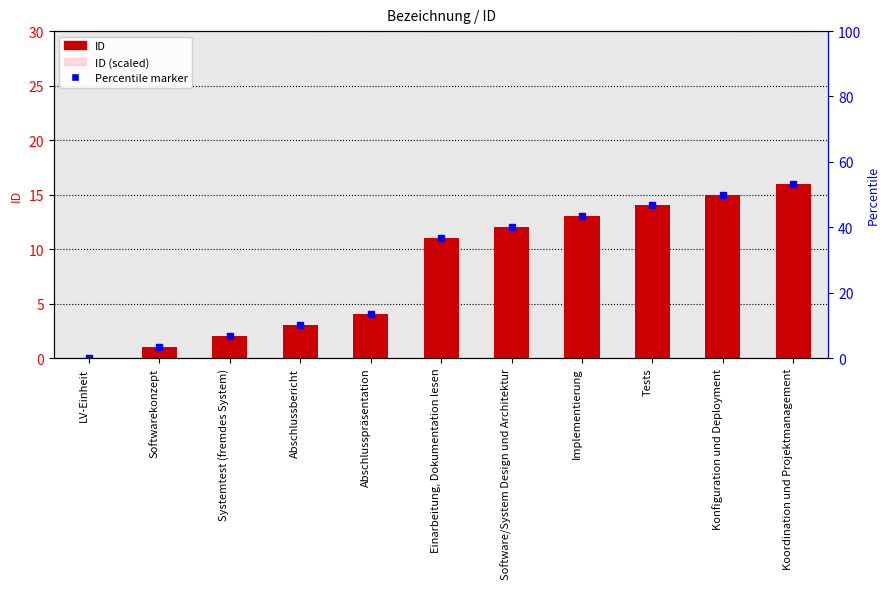

Rank the series at LV-Einheit from highest to lowest value.

ID, ID (scaled)